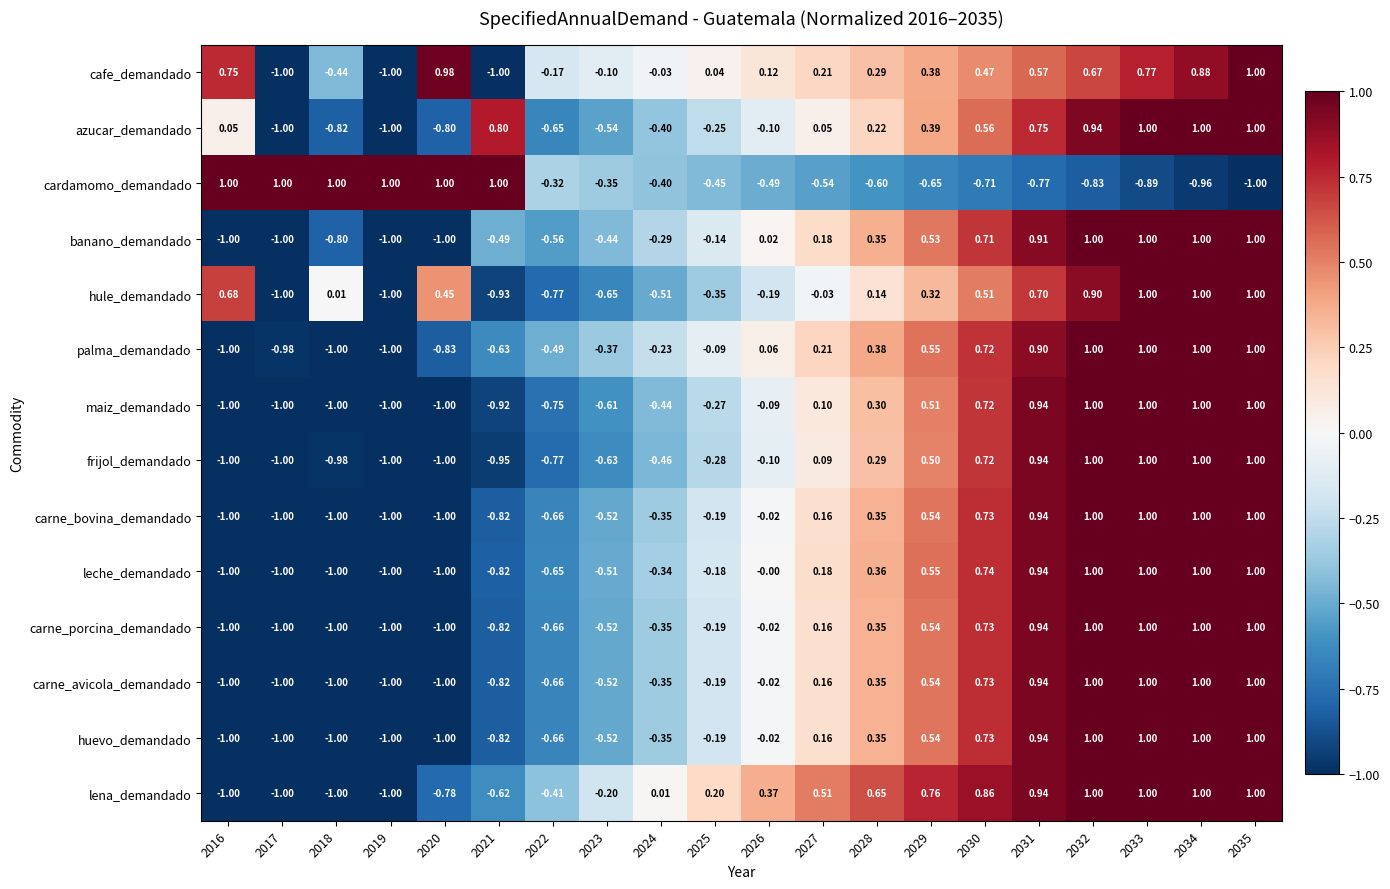

How many data points does each series have?

20